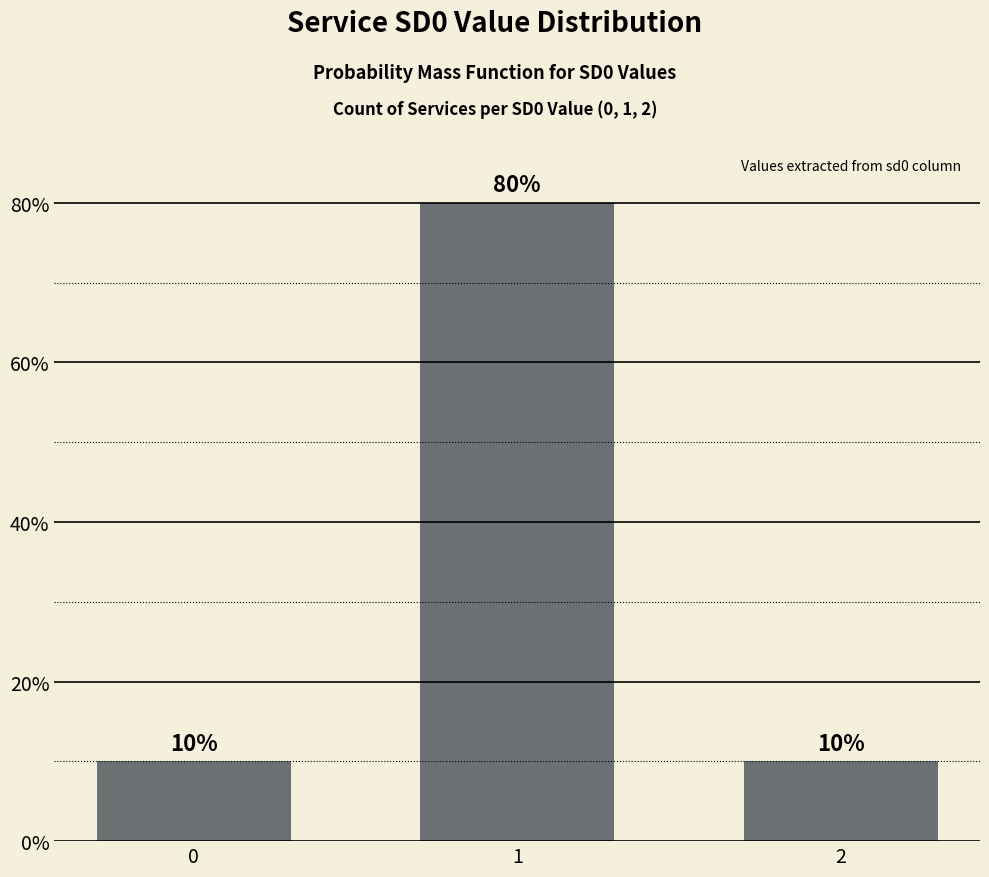

What is the sum of the values at 2 and 0?

20